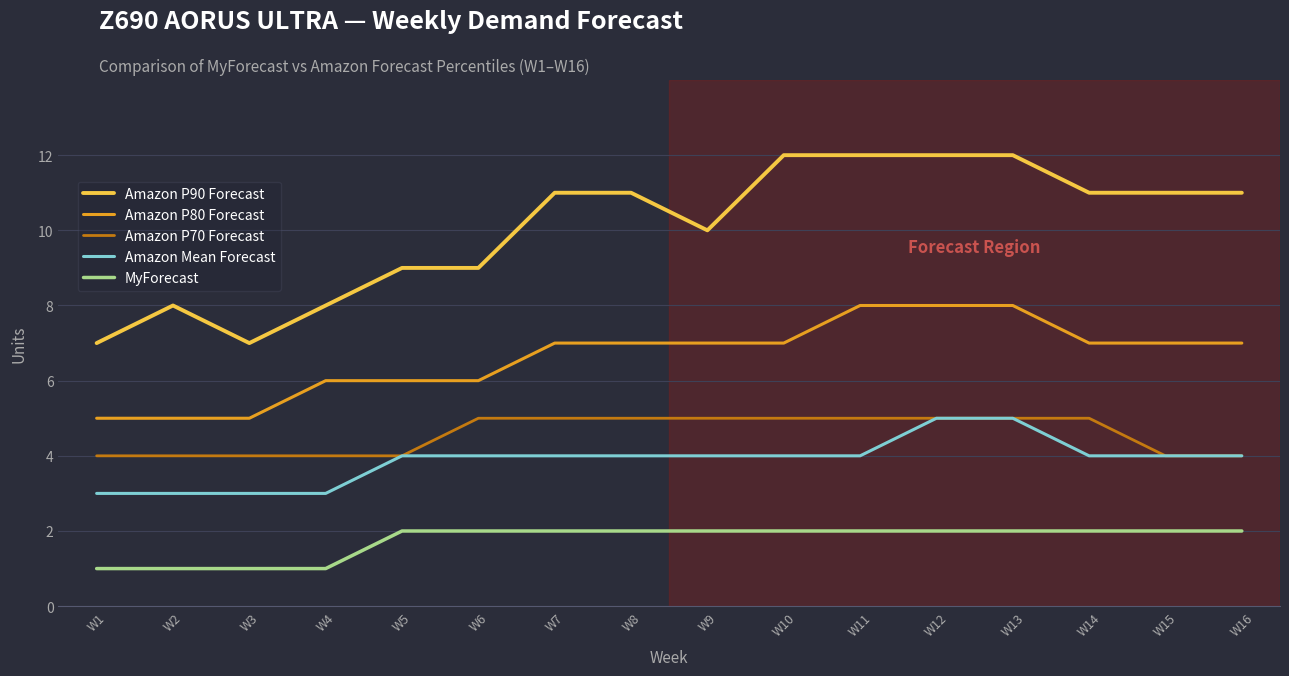

Rank the series at W8 from highest to lowest value.

Amazon P90 Forecast, Amazon P80 Forecast, Amazon P70 Forecast, Amazon Mean Forecast, MyForecast